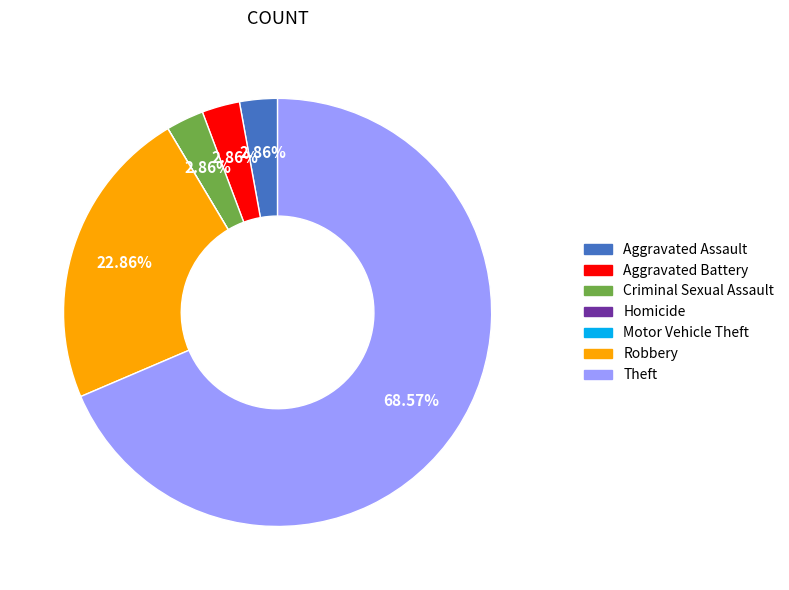

What is the largest slice in the pie chart?

Theft